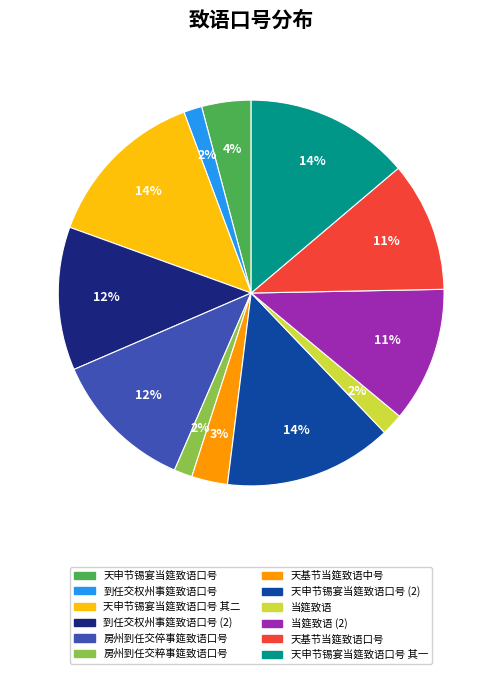

To the nearest percent, what is the average slice percentage?

8%